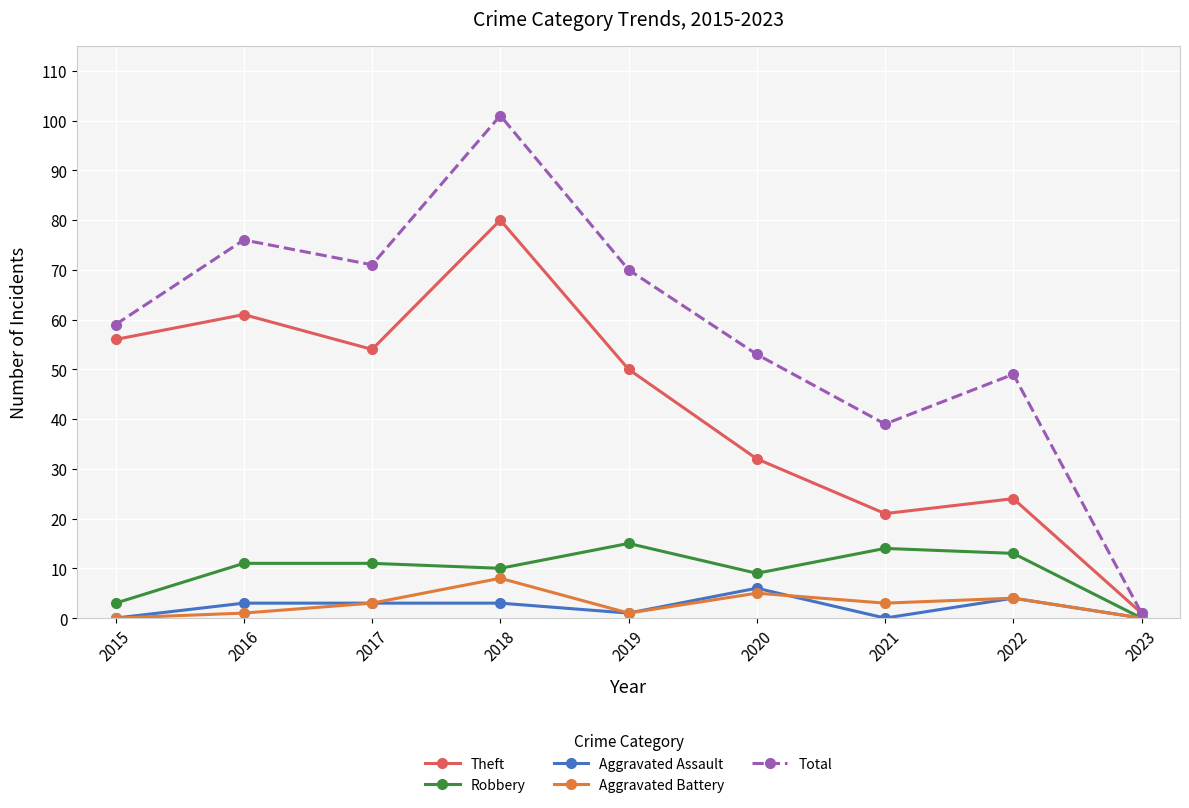

The Aggravated Battery series shows 3 at 2017. True or false?

True